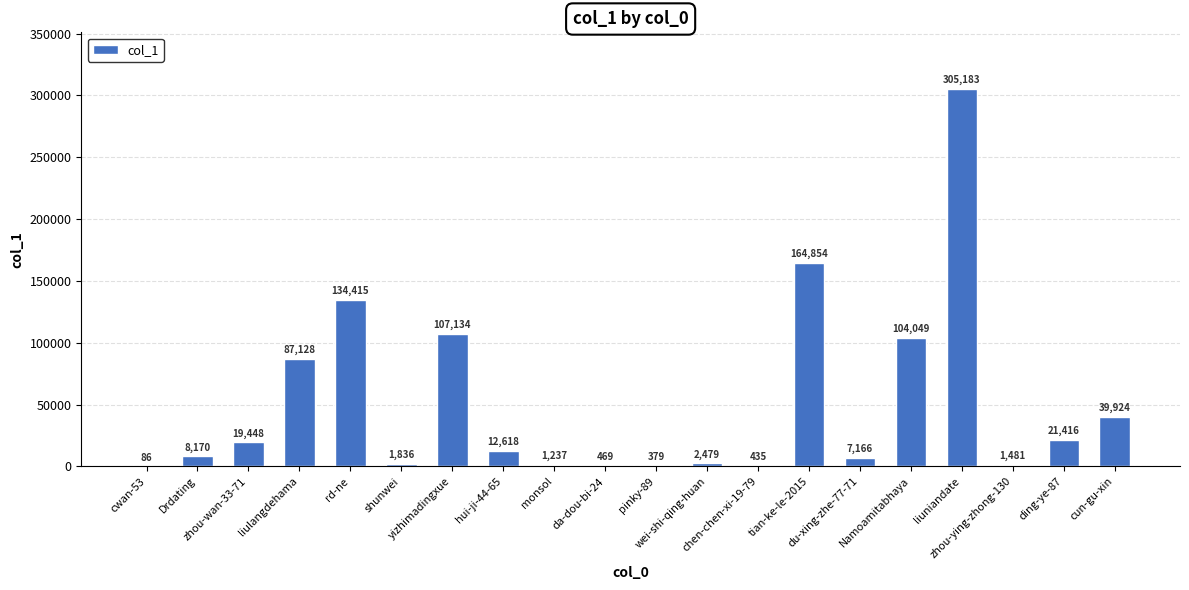

What is the maximum value shown in the chart?

305183